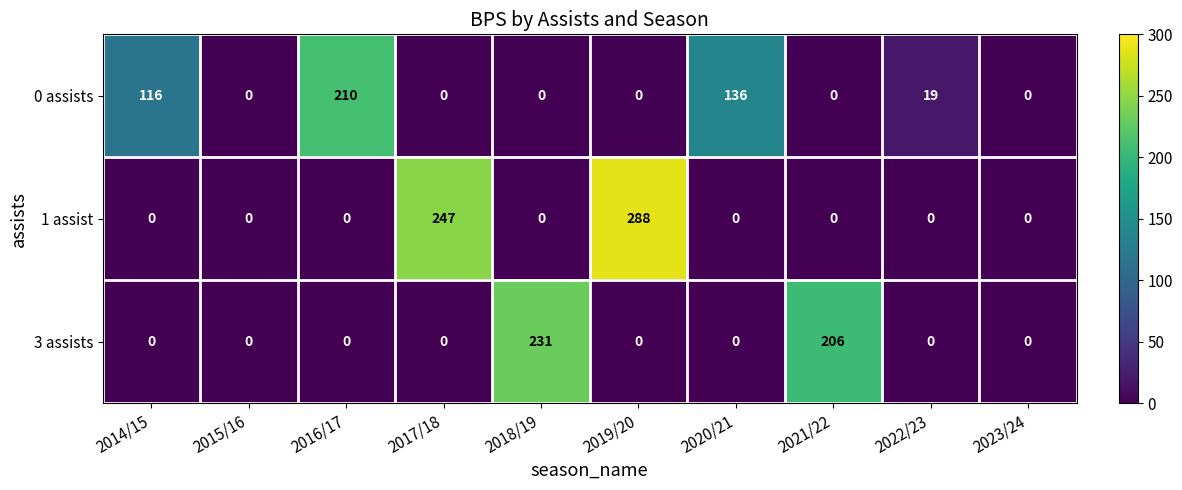

Rank the series by their maximum value, from highest to lowest.

1 assist, 3 assists, 0 assists